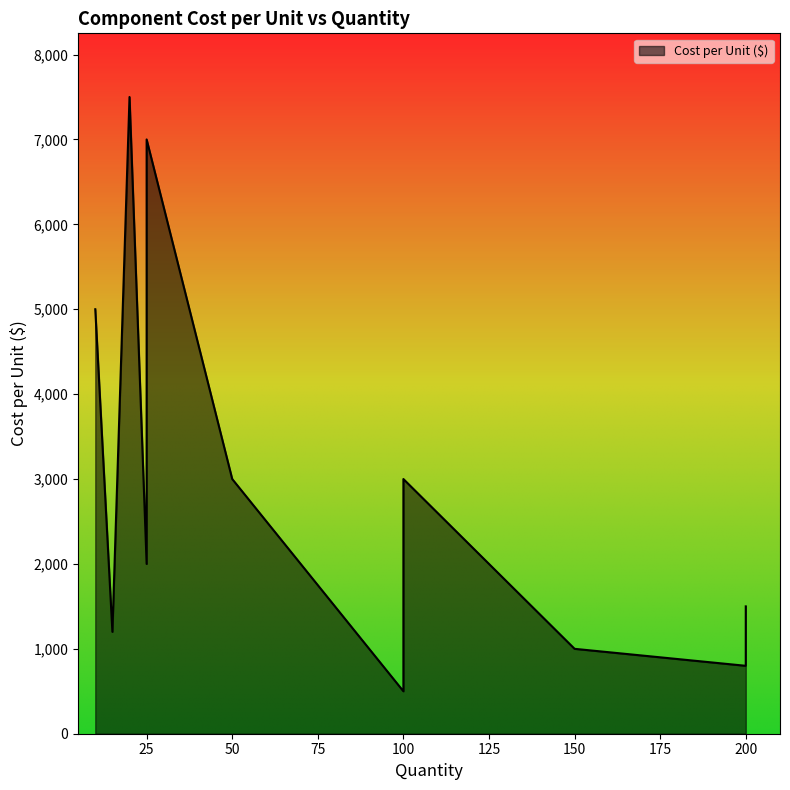

What is the difference between the maximum and minimum values?

7000